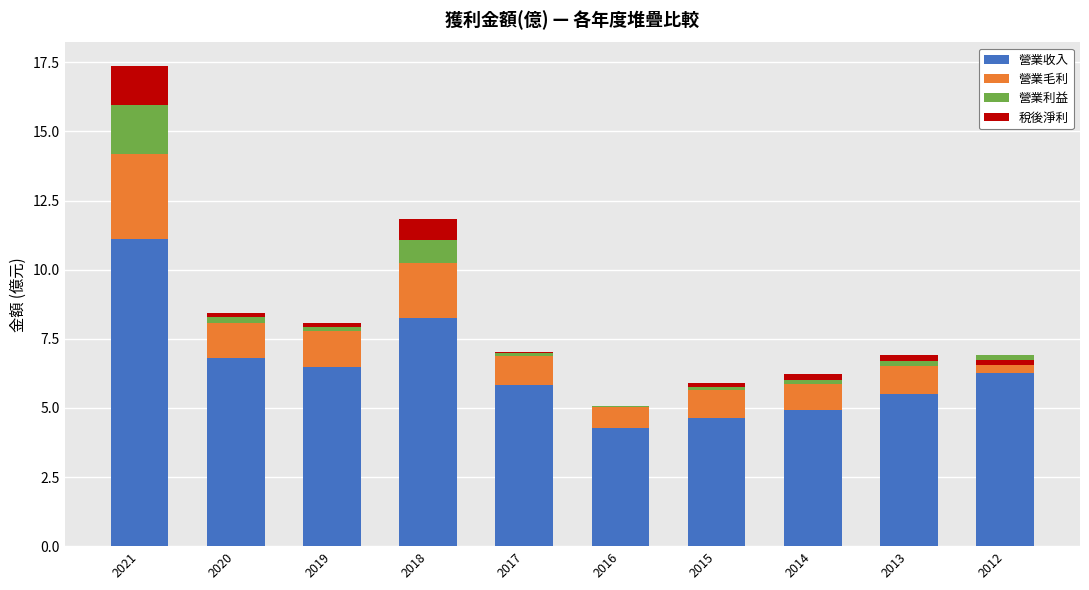

What is the sum of all 營業毛利 values?

13.2